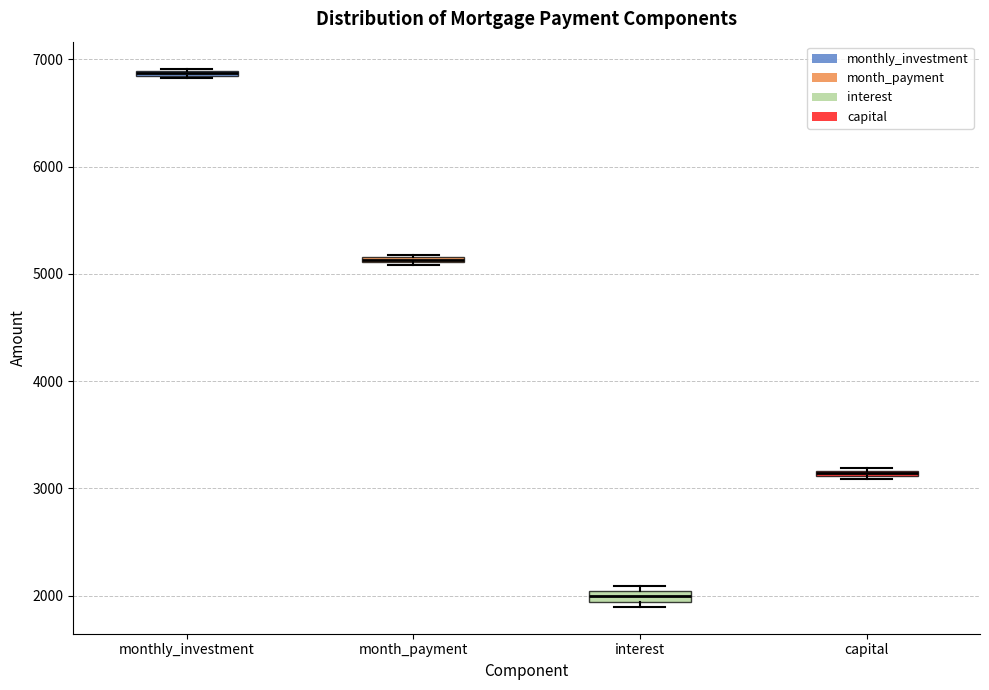

Where is the upper edge of the box for interest on the y-axis? The values are not printed on the chart, so give them approximately, as read against the axis.

2000